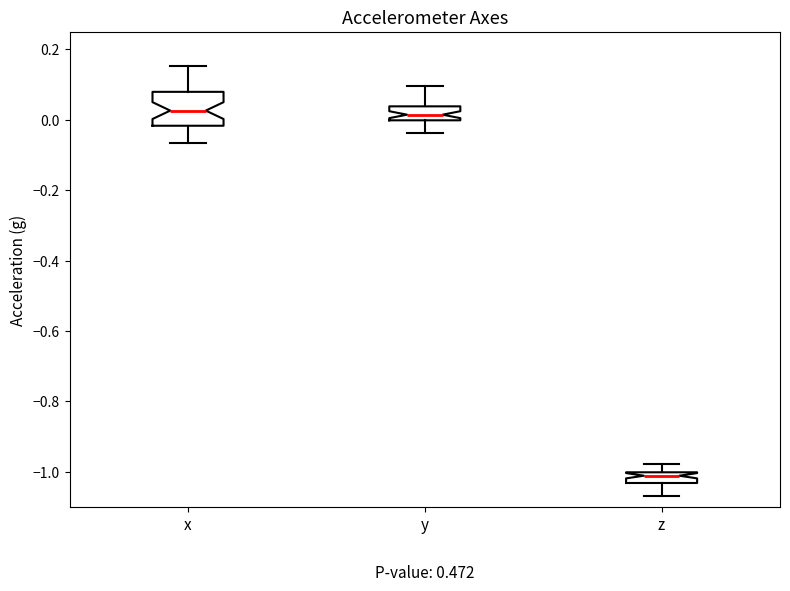

Reading left to right, read every box against the y-axis: the position of its median line, the range the box covers, and the ends of its whiskers. The values are not printed on the chart, so give them approximately, as read against the axis.

x: median 0.02, box -0.02 to 0.08, whiskers -0.06 to 0.16
y: median 0.02, box 0.00 to 0.04, whiskers -0.04 to 0.10
z: median -1.02, box -1.04 to -1.00, whiskers -1.06 to -0.98